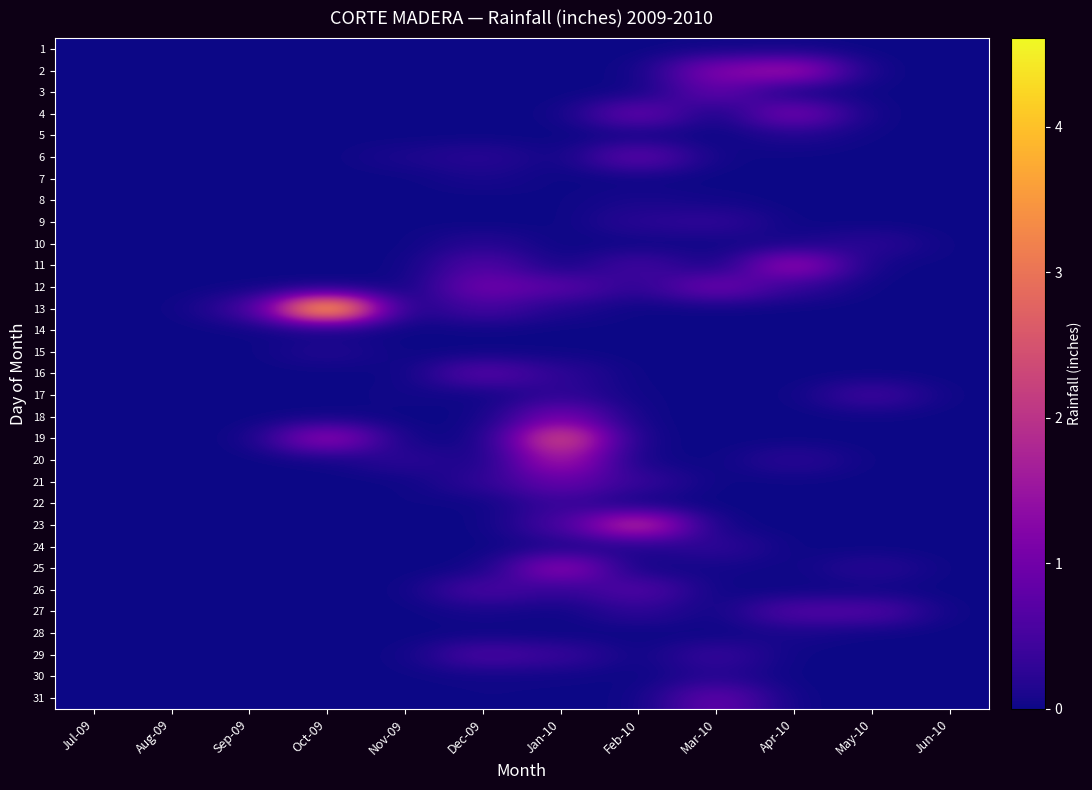

Reading right to left, list all the values displayed in this chart.

1: Jun-10=0.0	May-10=0.0	Apr-10=0.0	Mar-10=0.0	Feb-10=0.0	Jan-10=0.0	Dec-09=0.0	Nov-09=0.0	Oct-09=0.0	Sep-09=0.0	Aug-09=0.0	Jul-09=0.0
2: Jun-10=0.0	May-10=0.0	Apr-10=1.6	Mar-10=1.2	Feb-10=0.0	Jan-10=0.0	Dec-09=0.0	Nov-09=0.0	Oct-09=0.0	Sep-09=0.0	Aug-09=0.0	Jul-09=0.0
3: Jun-10=0.0	May-10=0.0	Apr-10=0.0	Mar-10=0.9	Feb-10=0.0	Jan-10=0.0	Dec-09=0.0	Nov-09=0.0	Oct-09=0.0	Sep-09=0.0	Aug-09=0.0	Jul-09=0.0
4: Jun-10=0.0	May-10=0.0	Apr-10=1.1	Mar-10=0.0	Feb-10=0.9	Jan-10=0.0	Dec-09=0.0	Nov-09=0.0	Oct-09=0.0	Sep-09=0.0	Aug-09=0.0	Jul-09=0.0
5: Jun-10=0.0	May-10=0.0	Apr-10=0.1	Mar-10=0.0	Feb-10=0.0	Jan-10=0.0	Dec-09=0.0	Nov-09=0.0	Oct-09=0.0	Sep-09=0.0	Aug-09=0.0	Jul-09=0.0
6: Jun-10=0.0	May-10=0.0	Apr-10=0.0	Mar-10=0.0	Feb-10=0.9	Jan-10=0.0	Dec-09=0.2	Nov-09=0.1	Oct-09=0.0	Sep-09=0.0	Aug-09=0.0	Jul-09=0.0
7: Jun-10=0.0	May-10=0.0	Apr-10=0.0	Mar-10=0.0	Feb-10=0.0	Jan-10=0.0	Dec-09=0.1	Nov-09=0.0	Oct-09=0.0	Sep-09=0.0	Aug-09=0.0	Jul-09=0.0
8: Jun-10=0.0	May-10=0.0	Apr-10=0.0	Mar-10=0.0	Feb-10=0.1	Jan-10=0.0	Dec-09=0.0	Nov-09=0.0	Oct-09=0.0	Sep-09=0.0	Aug-09=0.0	Jul-09=0.0
9: Jun-10=0.0	May-10=0.0	Apr-10=0.0	Mar-10=0.3	Feb-10=0.2	Jan-10=0.0	Dec-09=0.0	Nov-09=0.0	Oct-09=0.0	Sep-09=0.0	Aug-09=0.0	Jul-09=0.0
10: Jun-10=0.0	May-10=0.3	Apr-10=0.1	Mar-10=0.0	Feb-10=0.0	Jan-10=0.0	Dec-09=0.2	Nov-09=0.0	Oct-09=0.0	Sep-09=0.0	Aug-09=0.0	Jul-09=0.0
11: Jun-10=0.0	May-10=0.0	Apr-10=1.6	Mar-10=0.0	Feb-10=0.5	Jan-10=0.0	Dec-09=0.7	Nov-09=0.0	Oct-09=0.0	Sep-09=0.0	Aug-09=0.0	Jul-09=0.0
12: Jun-10=0.0	May-10=0.0	Apr-10=0.3	Mar-10=1.0	Feb-10=0.2	Jan-10=0.7	Dec-09=1.0	Nov-09=0.0	Oct-09=0.0	Sep-09=0.0	Aug-09=0.0	Jul-09=0.0
13: Jun-10=0.0	May-10=0.0	Apr-10=0.0	Mar-10=0.0	Feb-10=0.0	Jan-10=0.1	Dec-09=0.5	Nov-09=0.0	Oct-09=4.6	Sep-09=0.3	Aug-09=0.0	Jul-09=0.0
14: Jun-10=0.0	May-10=0.0	Apr-10=0.0	Mar-10=0.0	Feb-10=0.0	Jan-10=0.0	Dec-09=0.0	Nov-09=0.0	Oct-09=0.0	Sep-09=0.0	Aug-09=0.0	Jul-09=0.0
15: Jun-10=0.0	May-10=0.0	Apr-10=0.0	Mar-10=0.0	Feb-10=0.0	Jan-10=0.0	Dec-09=0.0	Nov-09=0.0	Oct-09=0.2	Sep-09=0.0	Aug-09=0.0	Jul-09=0.0
16: Jun-10=0.0	May-10=0.0	Apr-10=0.0	Mar-10=0.0	Feb-10=0.0	Jan-10=0.3	Dec-09=0.8	Nov-09=0.0	Oct-09=0.0	Sep-09=0.0	Aug-09=0.0	Jul-09=0.0
17: Jun-10=0.0	May-10=0.5	Apr-10=0.0	Mar-10=0.0	Feb-10=0.0	Jan-10=0.3	Dec-09=0.0	Nov-09=0.0	Oct-09=0.0	Sep-09=0.0	Aug-09=0.0	Jul-09=0.0
18: Jun-10=0.0	May-10=0.0	Apr-10=0.0	Mar-10=0.0	Feb-10=0.0	Jan-10=1.1	Dec-09=0.0	Nov-09=0.0	Oct-09=0.0	Sep-09=0.0	Aug-09=0.0	Jul-09=0.0
19: Jun-10=0.0	May-10=0.0	Apr-10=0.0	Mar-10=0.0	Feb-10=0.0	Jan-10=2.7	Dec-09=0.0	Nov-09=0.0	Oct-09=1.5	Sep-09=0.0	Aug-09=0.0	Jul-09=0.0
20: Jun-10=0.0	May-10=0.0	Apr-10=0.3	Mar-10=0.0	Feb-10=0.0	Jan-10=1.8	Dec-09=0.0	Nov-09=0.3	Oct-09=0.0	Sep-09=0.0	Aug-09=0.0	Jul-09=0.0
21: Jun-10=0.0	May-10=0.0	Apr-10=0.0	Mar-10=0.0	Feb-10=0.3	Jan-10=0.9	Dec-09=0.3	Nov-09=0.0	Oct-09=0.0	Sep-09=0.0	Aug-09=0.0	Jul-09=0.0
22: Jun-10=0.0	May-10=0.0	Apr-10=0.0	Mar-10=0.0	Feb-10=0.0	Jan-10=0.4	Dec-09=0.0	Nov-09=0.0	Oct-09=0.0	Sep-09=0.0	Aug-09=0.0	Jul-09=0.0
23: Jun-10=0.0	May-10=0.0	Apr-10=0.0	Mar-10=0.0	Feb-10=2.2	Jan-10=0.5	Dec-09=0.0	Nov-09=0.0	Oct-09=0.0	Sep-09=0.0	Aug-09=0.0	Jul-09=0.0
24: Jun-10=0.0	May-10=0.0	Apr-10=0.0	Mar-10=0.3	Feb-10=0.1	Jan-10=0.1	Dec-09=0.0	Nov-09=0.0	Oct-09=0.0	Sep-09=0.0	Aug-09=0.0	Jul-09=0.0
25: Jun-10=0.0	May-10=0.2	Apr-10=0.0	Mar-10=0.1	Feb-10=0.0	Jan-10=1.5	Dec-09=0.0	Nov-09=0.0	Oct-09=0.0	Sep-09=0.0	Aug-09=0.0	Jul-09=0.0
26: Jun-10=0.0	May-10=0.0	Apr-10=0.0	Mar-10=0.0	Feb-10=0.7	Jan-10=0.3	Dec-09=0.6	Nov-09=0.0	Oct-09=0.0	Sep-09=0.0	Aug-09=0.0	Jul-09=0.0
27: Jun-10=0.0	May-10=0.7	Apr-10=0.7	Mar-10=0.0	Feb-10=0.3	Jan-10=0.0	Dec-09=0.1	Nov-09=0.0	Oct-09=0.0	Sep-09=0.0	Aug-09=0.0	Jul-09=0.0
28: Jun-10=0.0	May-10=0.0	Apr-10=0.1	Mar-10=0.0	Feb-10=0.0	Jan-10=0.0	Dec-09=0.0	Nov-09=0.0	Oct-09=0.0	Sep-09=0.0	Aug-09=0.0	Jul-09=0.0
29: Jun-10=0.0	May-10=0.0	Apr-10=0.0	Mar-10=0.4	Feb-10=0.0	Jan-10=0.4	Dec-09=0.6	Nov-09=0.0	Oct-09=0.0	Sep-09=0.0	Aug-09=0.0	Jul-09=0.0
30: Jun-10=0.0	May-10=0.0	Apr-10=0.0	Mar-10=0.2	Feb-10=0.0	Jan-10=0.0	Dec-09=0.0	Nov-09=0.0	Oct-09=0.0	Sep-09=0.0	Aug-09=0.0	Jul-09=0.0
31: Jun-10=0.0	May-10=0.0	Apr-10=0.0	Mar-10=0.9	Feb-10=0.0	Jan-10=0.0	Dec-09=0.0	Nov-09=0.0	Oct-09=0.0	Sep-09=0.0	Aug-09=0.0	Jul-09=0.0